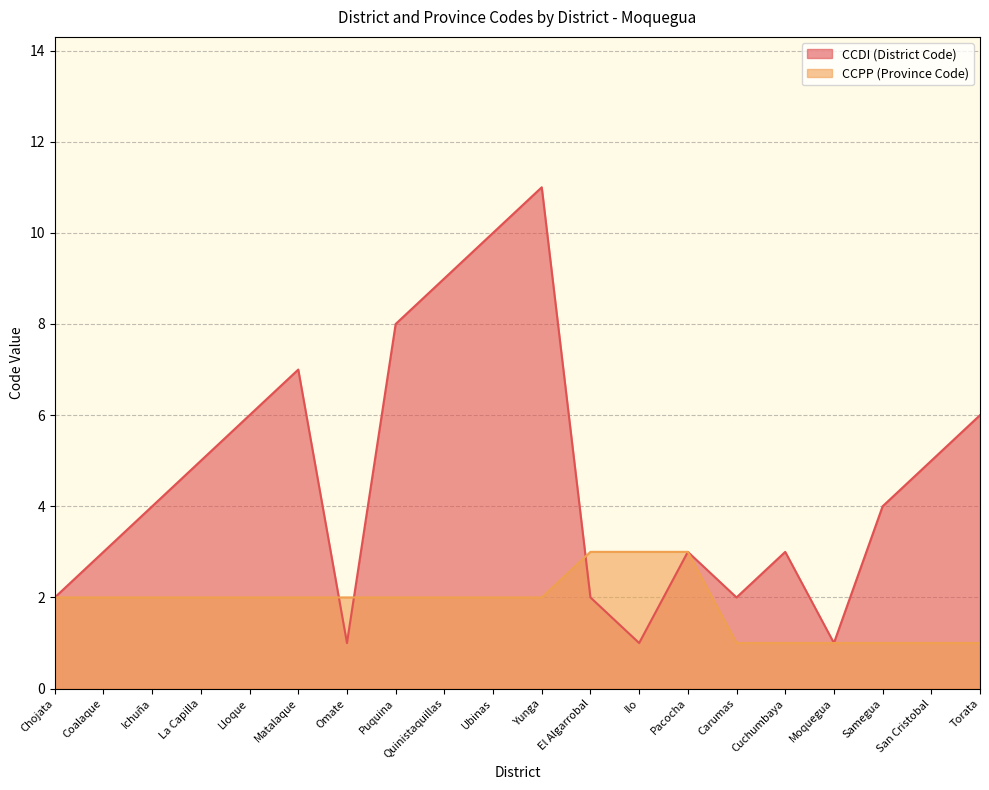

What position from the right is Torata?

1